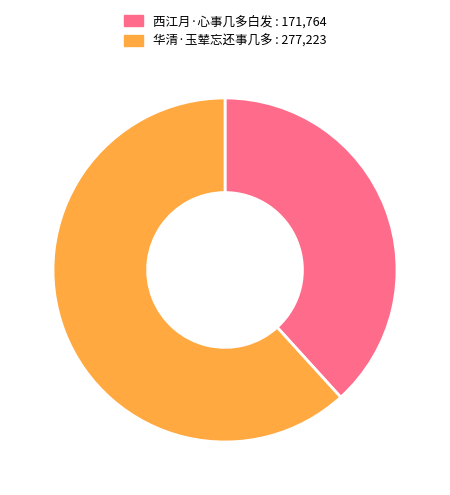

Does 西江月·心事几多白发 represent more than half of the total?

No